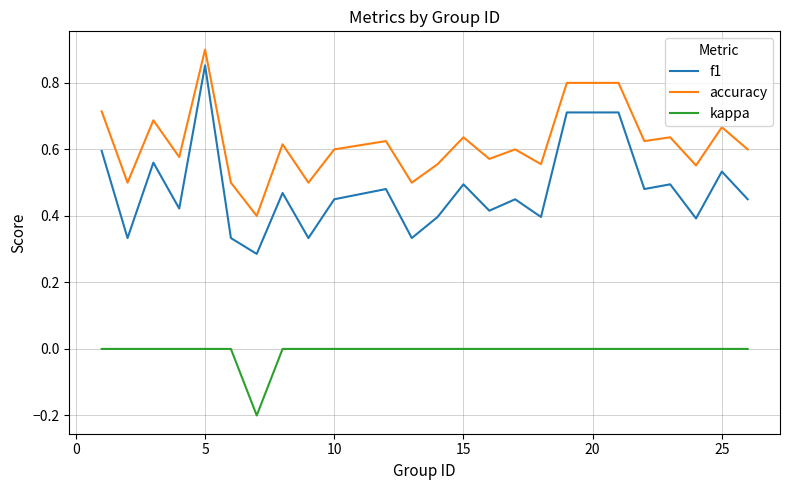

Rank the series by their average value, from lowest to highest.

kappa, f1, accuracy